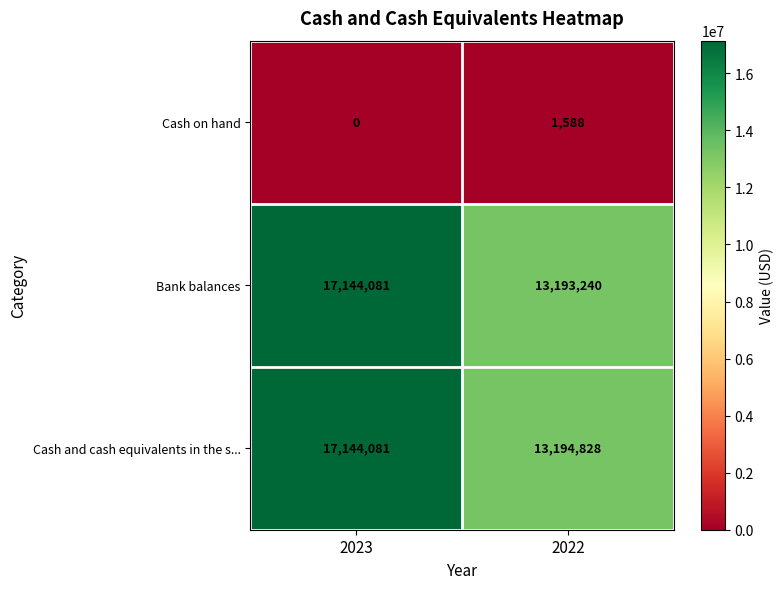

Reading left to right, transcribe all the data shown in this chart.

Cash on hand: 0	1588
Bank balances: 17144081	13193240
Cash and cash equivalents in the s...: 17144081	13194828